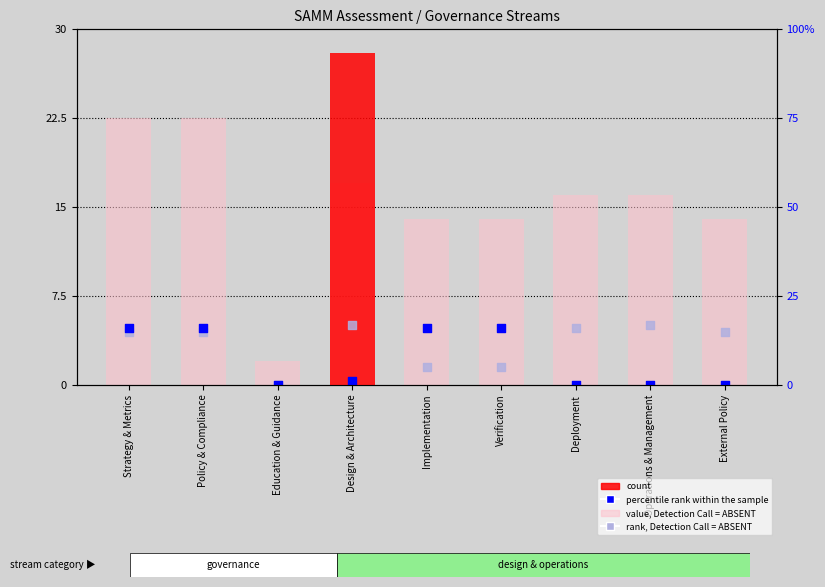

At how many categories does at least one series exceed 16?

3